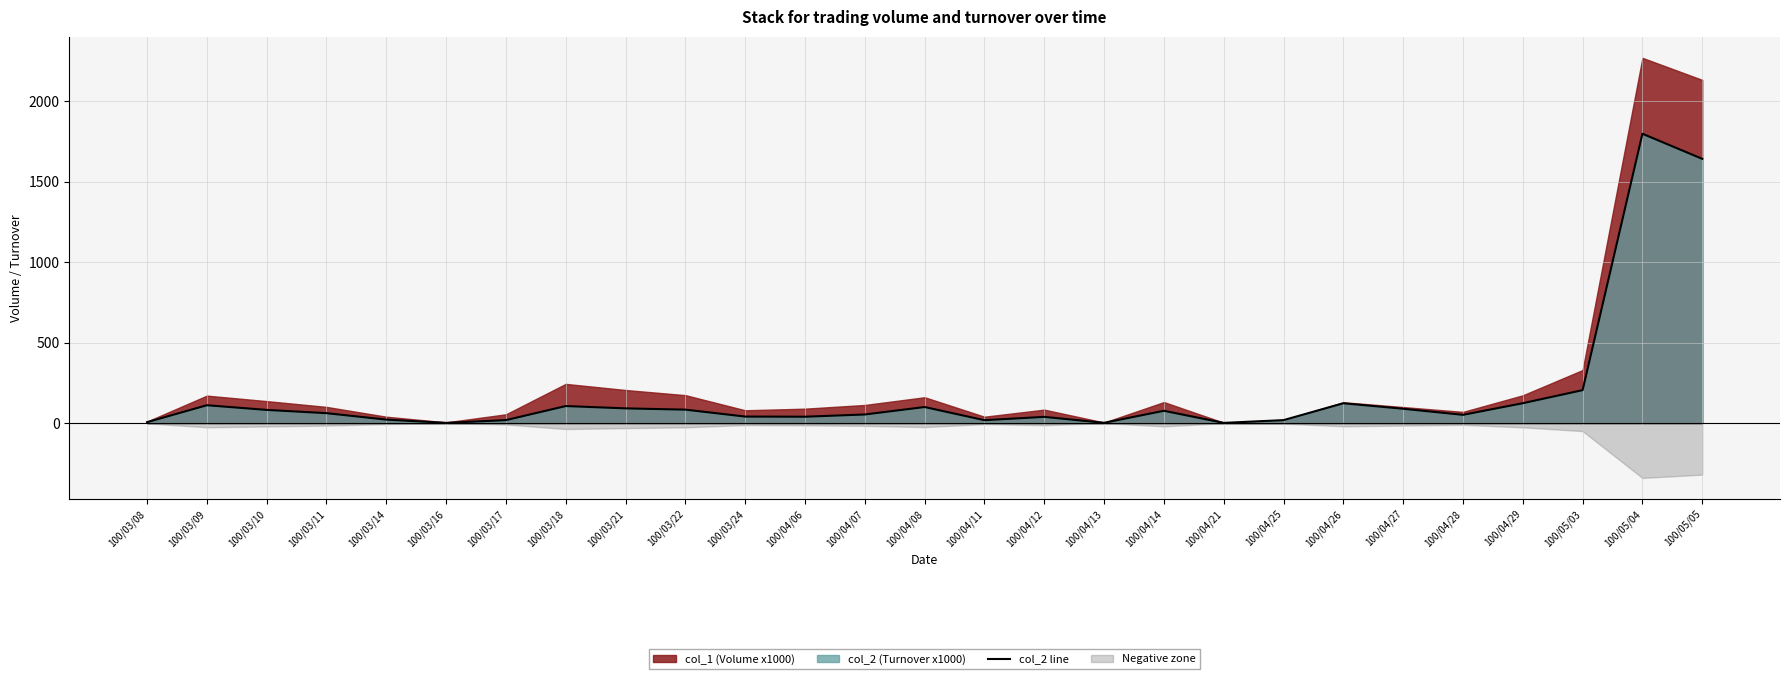

What is the change in value from 100/04/12 to 100/04/29?

+84.9